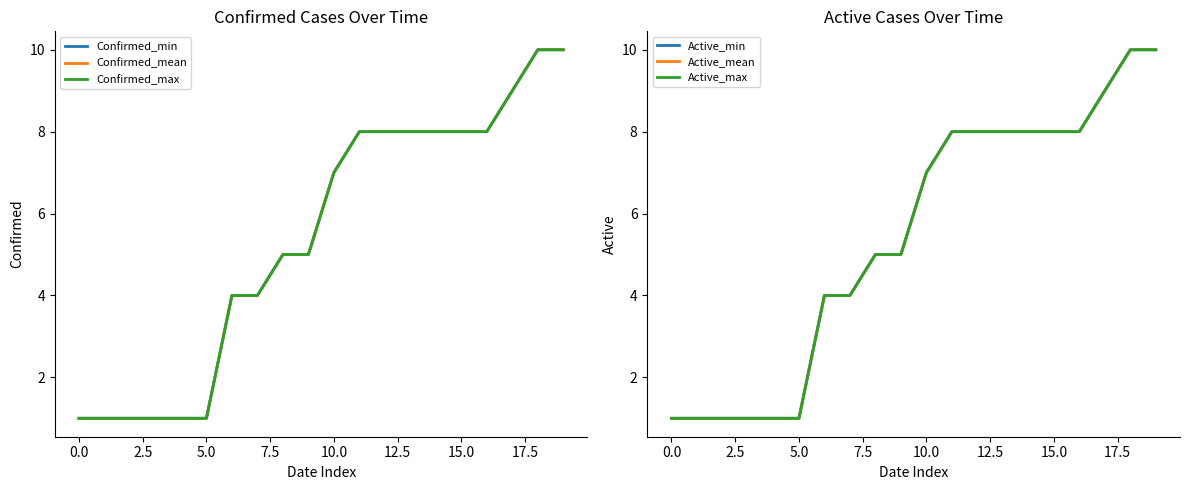

True or false: Confirmed_min and Confirmed_max cross at least once.

False